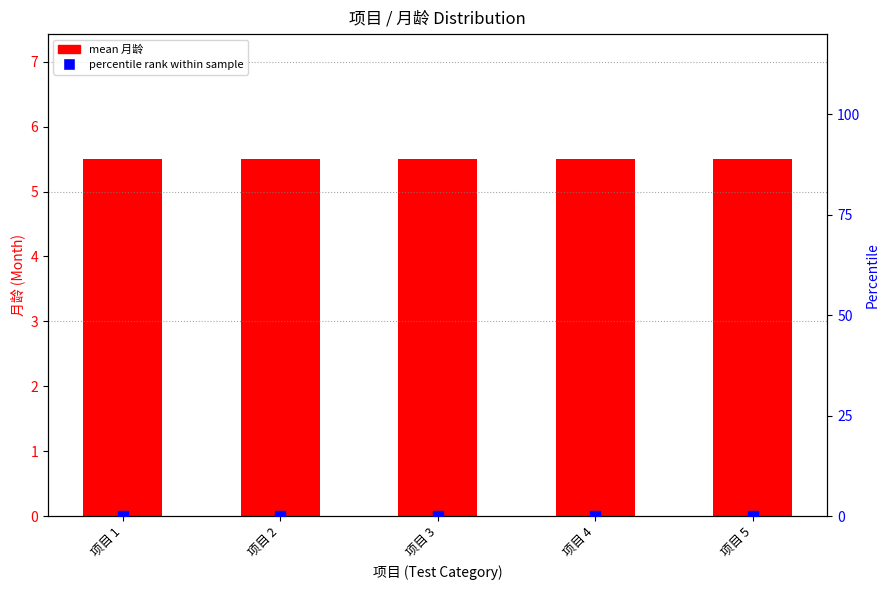

Which series has the largest Y range (max minus min)?

mean 月龄